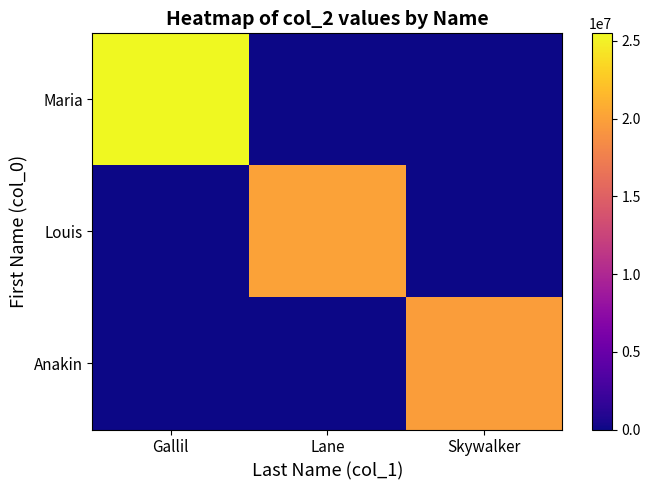

How many categories are shown in the chart?

3